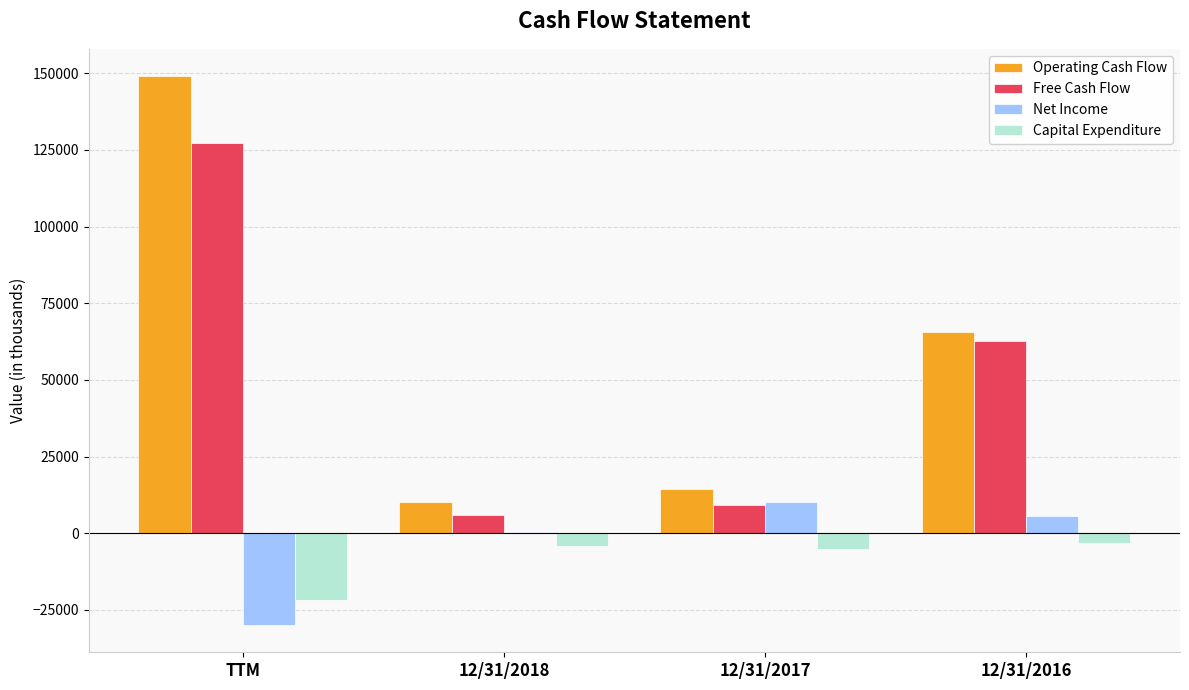

Which category has the highest value across all series?

TTM